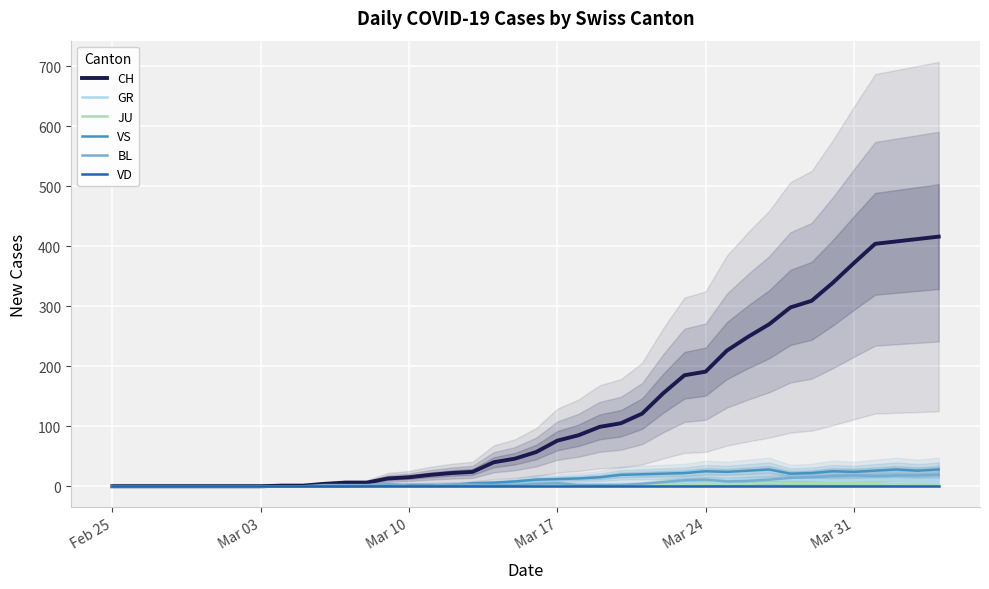

What is the maximum value shown in the chart?

416